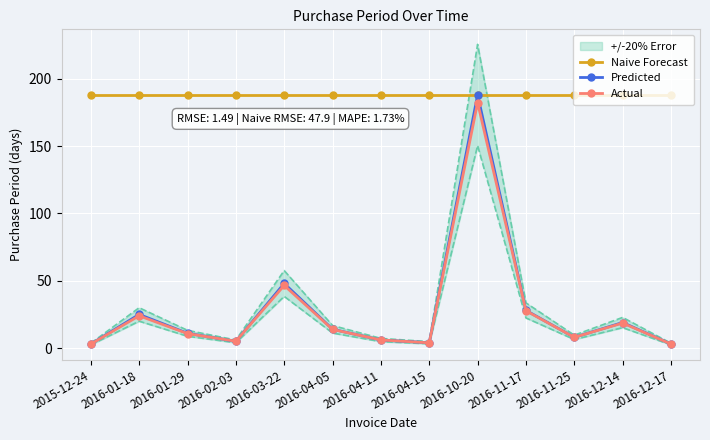

What position from the left is 2016-10-20?

9